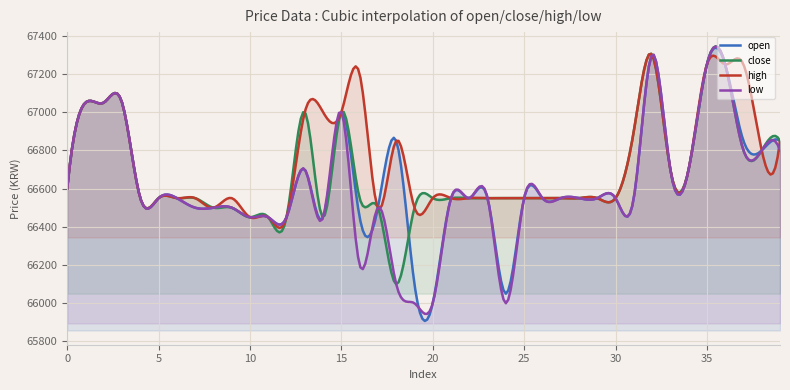

True or false: low and high cross at least once.

True